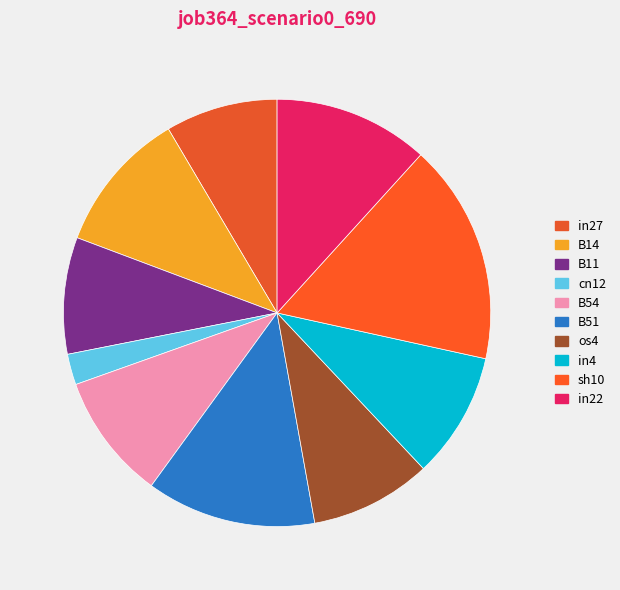

Count the number of slices in the pie.

10